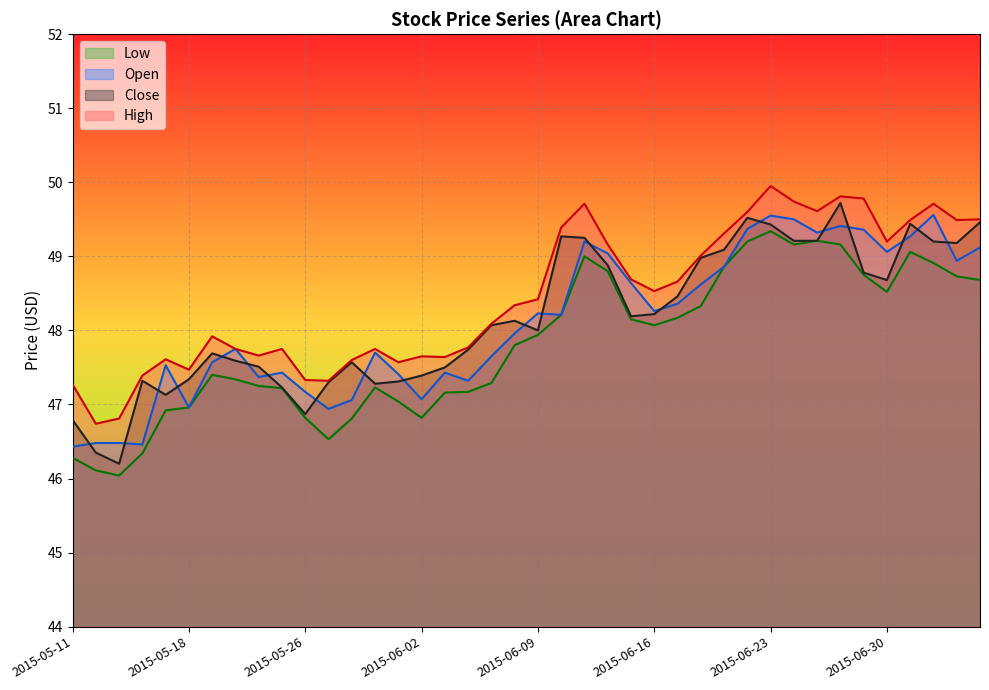

At which category does Low reach its first local peak?

2015-05-19